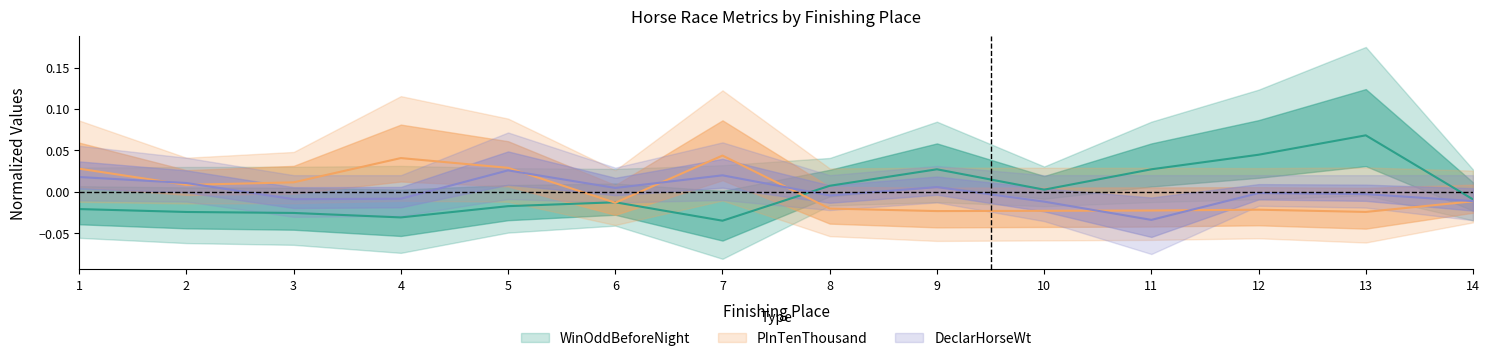

How many times do WinOddBeforeNight and PInTenThousand cross each other?

3